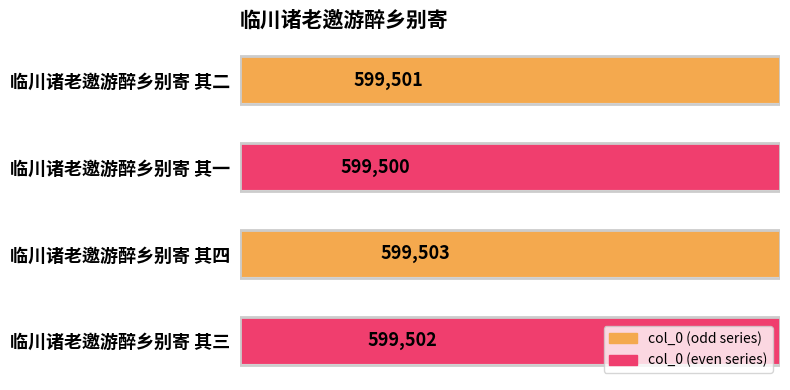

What is the average value?

599502